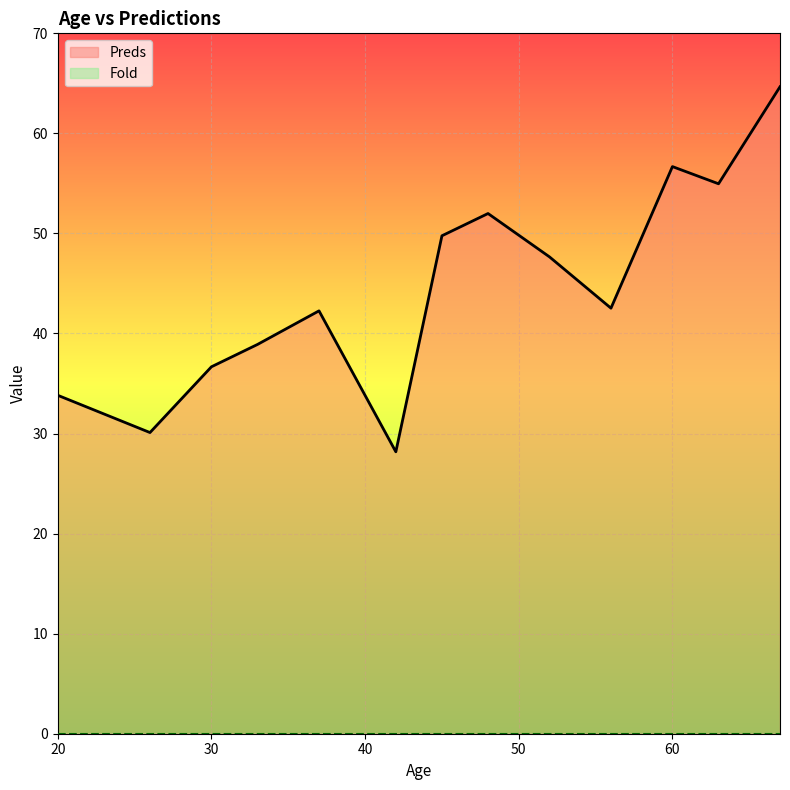

The Preds series shows 76.5 at 63. True or false?

False